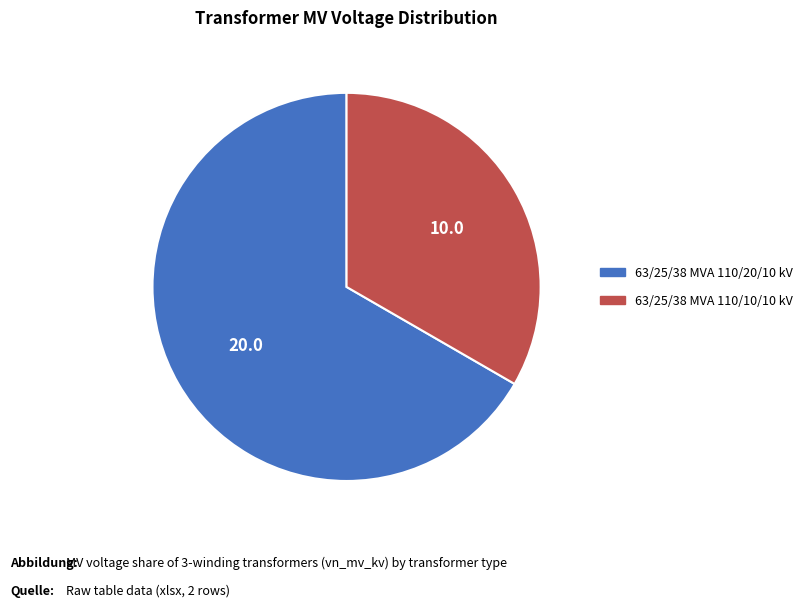

Which category has the smallest portion of the pie?

63/25/38 MVA 110/10/10 kV